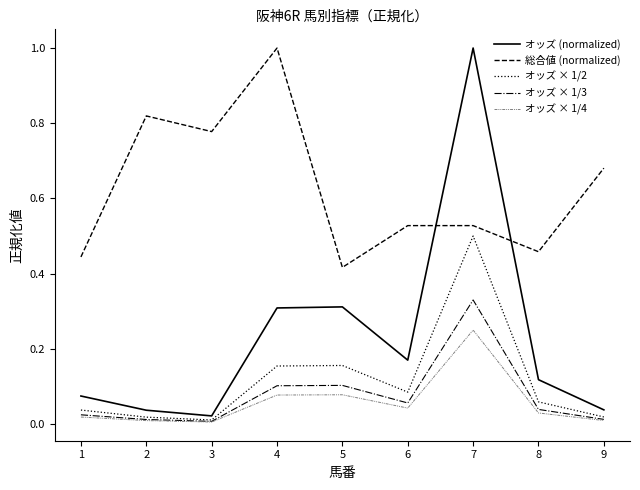

The オッズ × 1/3 series shows 0.3 at 7. True or false?

True